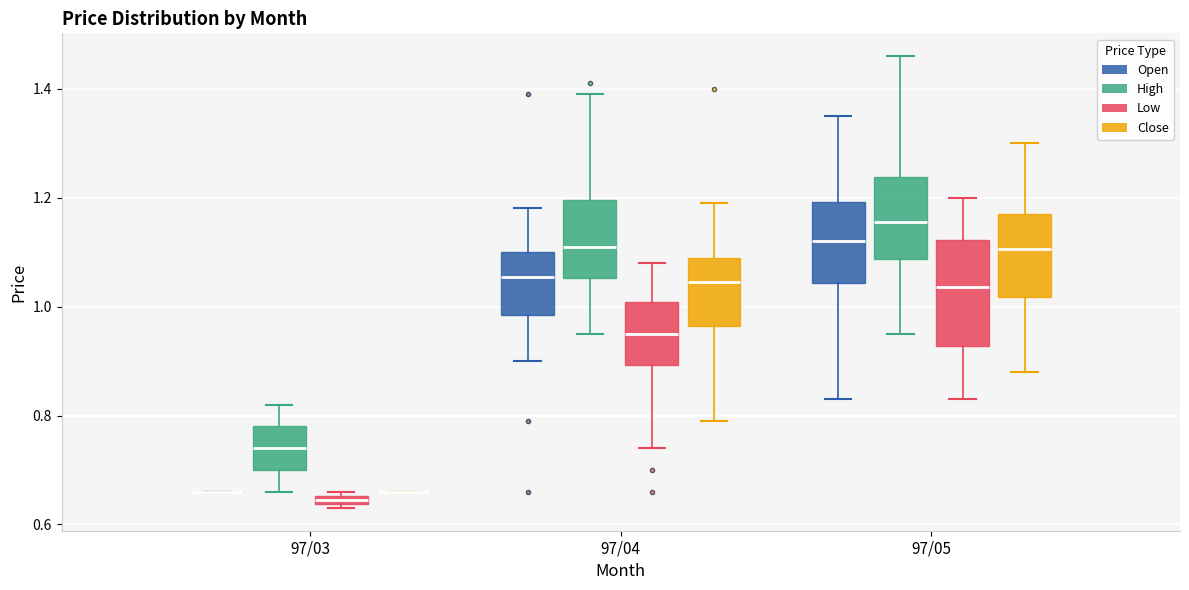

Where is the upper edge of the box for 97/05 (High) on the y-axis? The values are not printed on the chart, so give them approximately, as read against the axis.

1.24